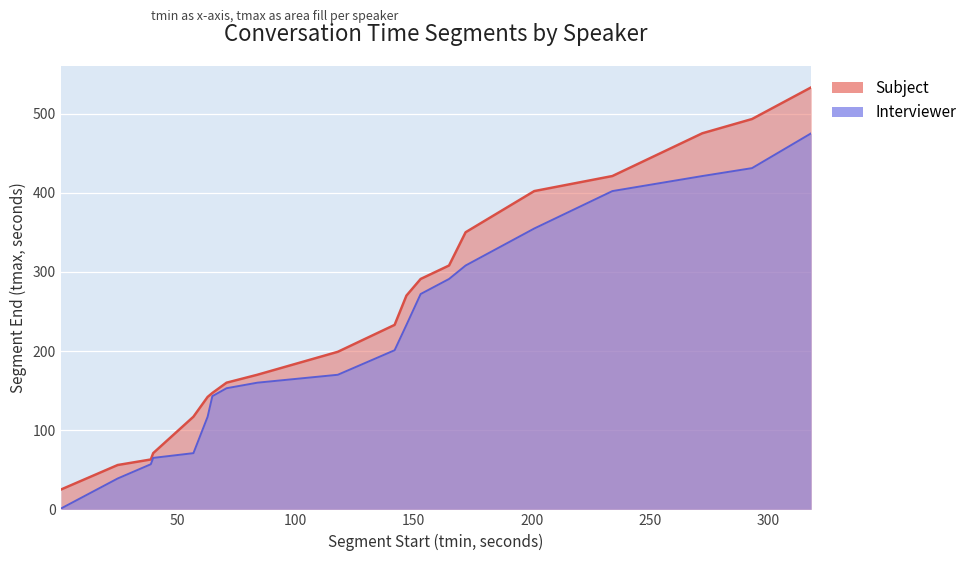

Rank the series by their average value, from lowest to highest.

Interviewer, Subject